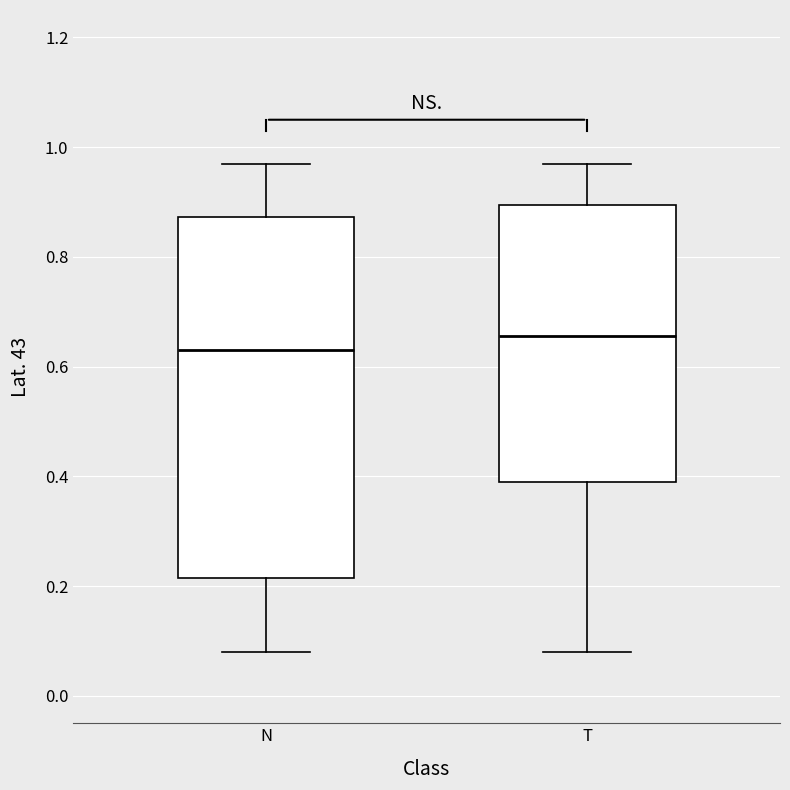

Reading left to right, transcribe this box plot: for each box, give where its median line is, the range the box spans, and where its two whiskers end, as read against the y-axis. The values are not printed on the chart, so give them approximately, as read against the axis.

N: median 0.64, box 0.22 to 0.88, whiskers 0.08 to 0.98
T: median 0.66, box 0.40 to 0.90, whiskers 0.08 to 0.98